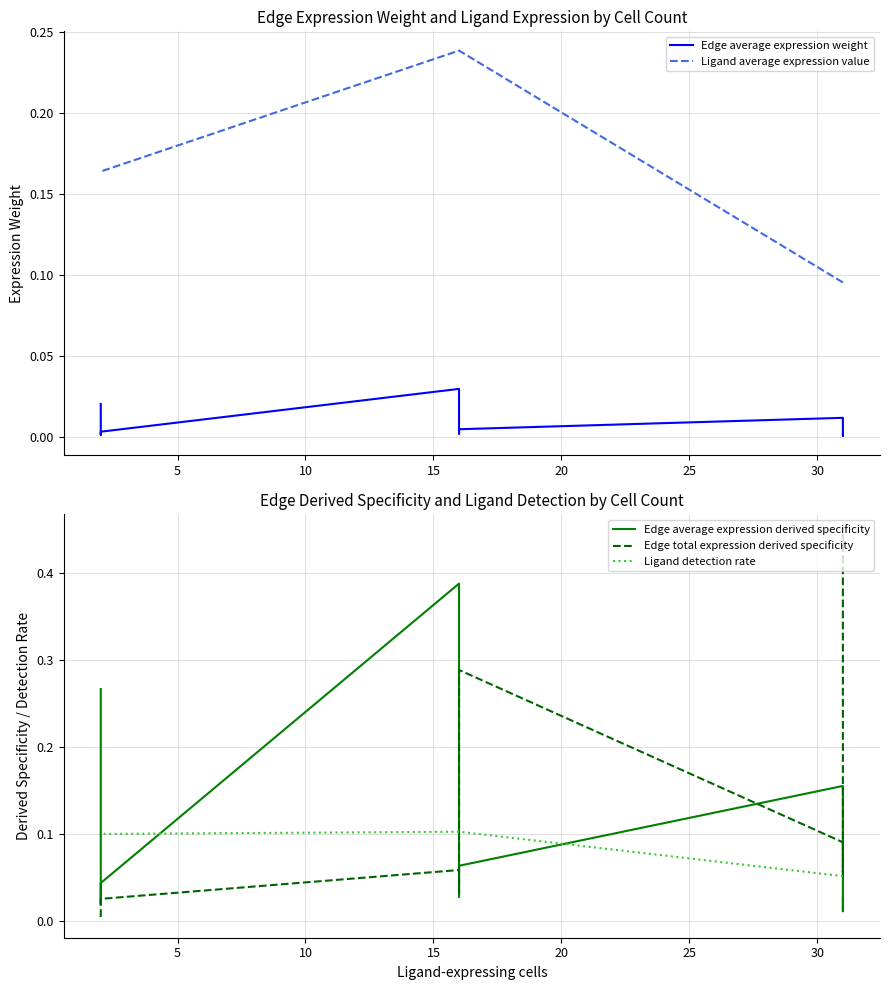

Count the Ligand average expression value values in the range 0 to 1.

9